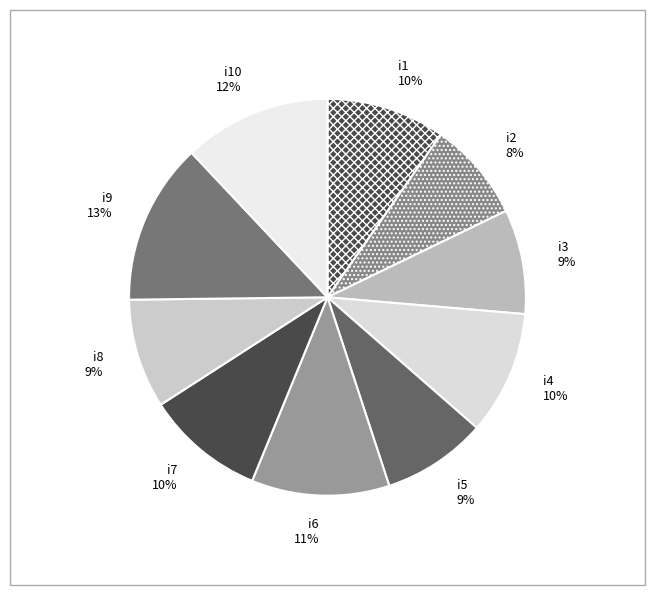

Combined, do i1 and i2 account for over 50%?

No